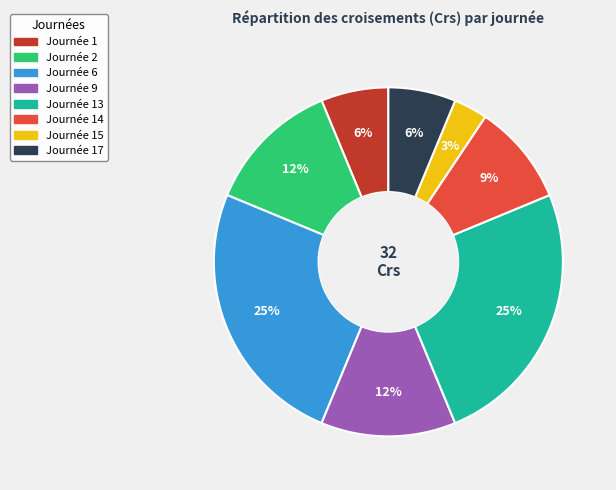

Between Journée 17 and Journée 13, which is larger?

Journée 13